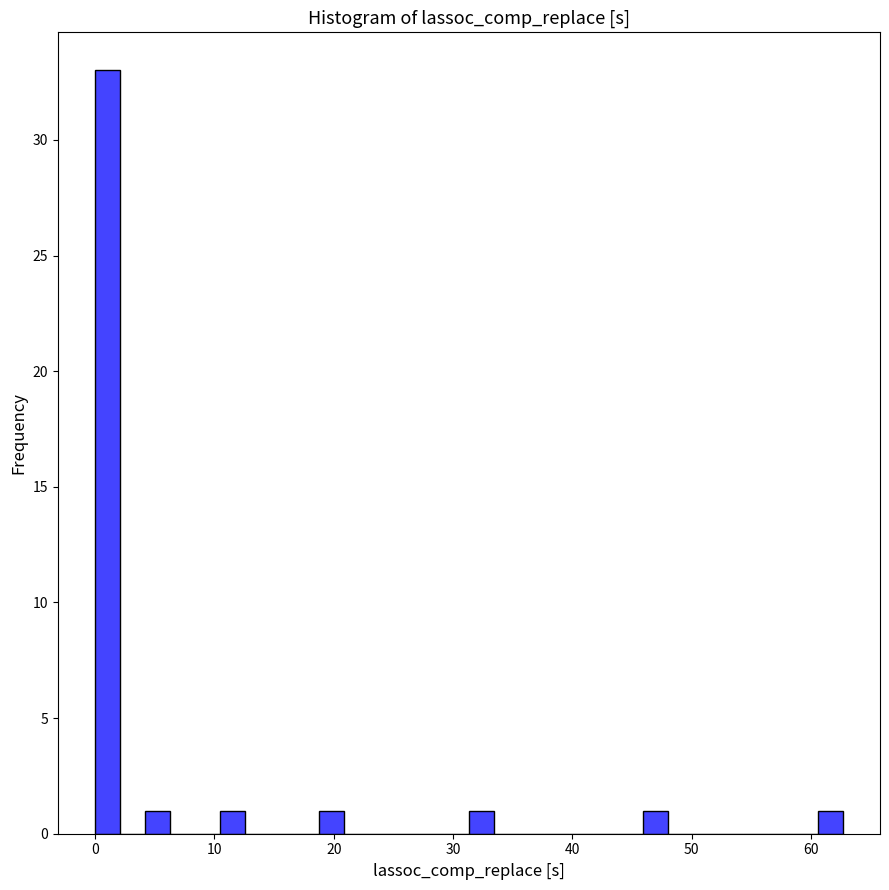

Read against the x-axis, roughly where is the centre of the tallest bar?

1